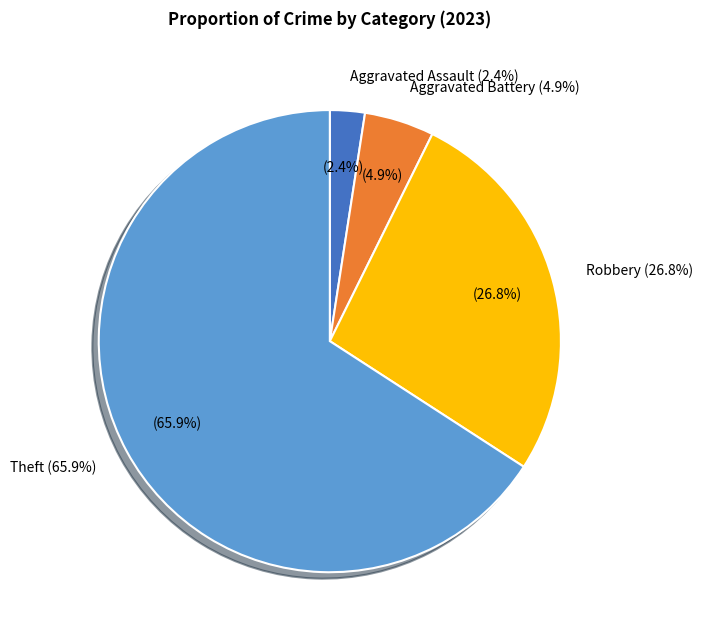

The Aggravated Battery slice represents 17% of the pie. True or false?

False